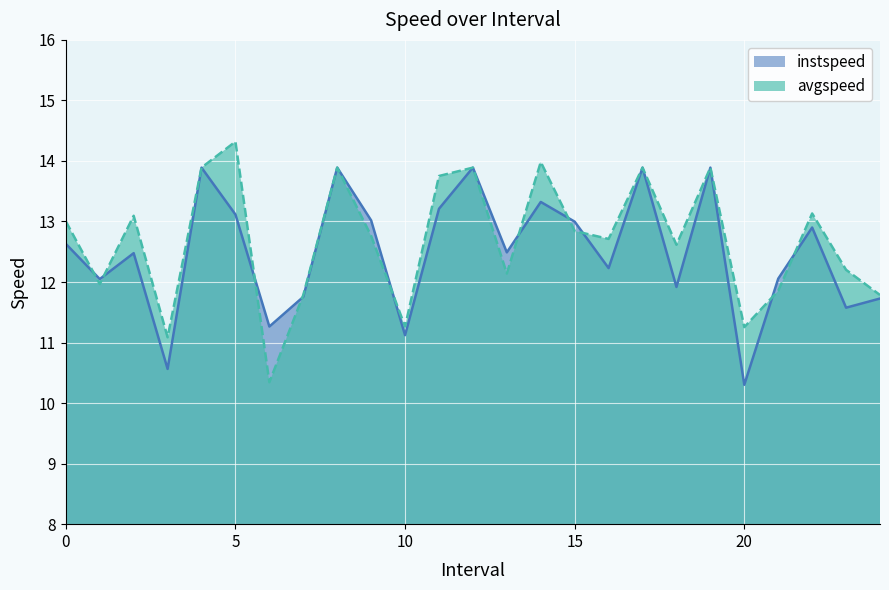

How many lines are shown in the chart?

2